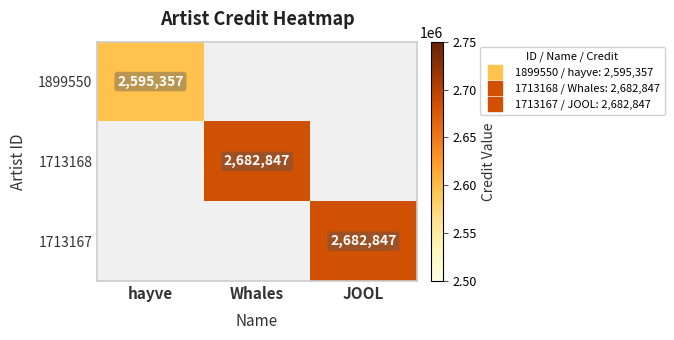

At how many categories does at least one series exceed 2610435?

2